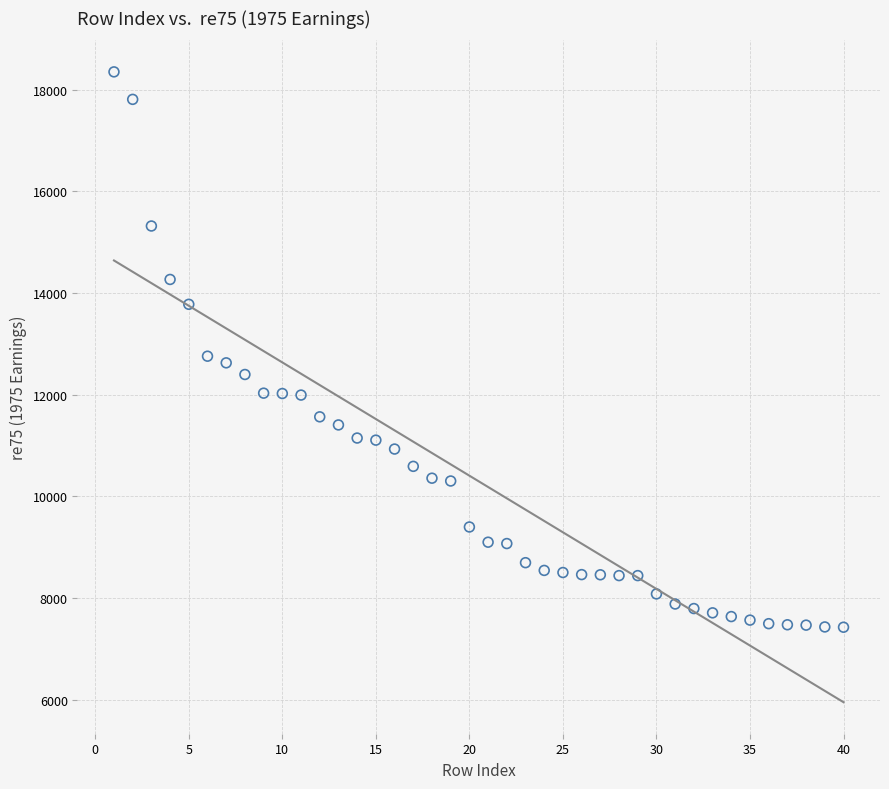

What is the range of X values (max minus min)?

39.0